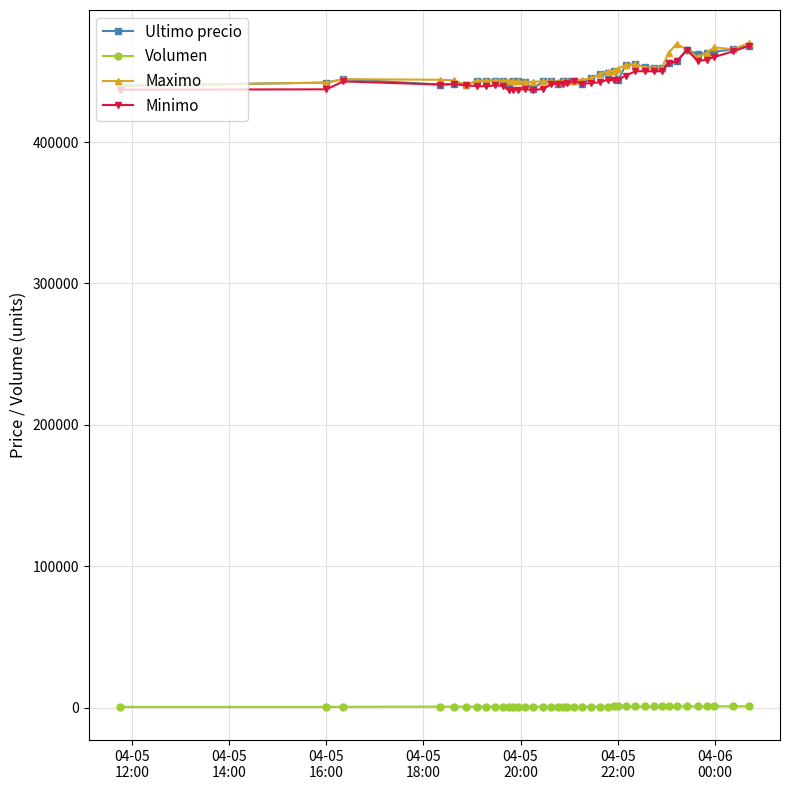

True or false: Volumen and Ultimo precio cross at least once.

False